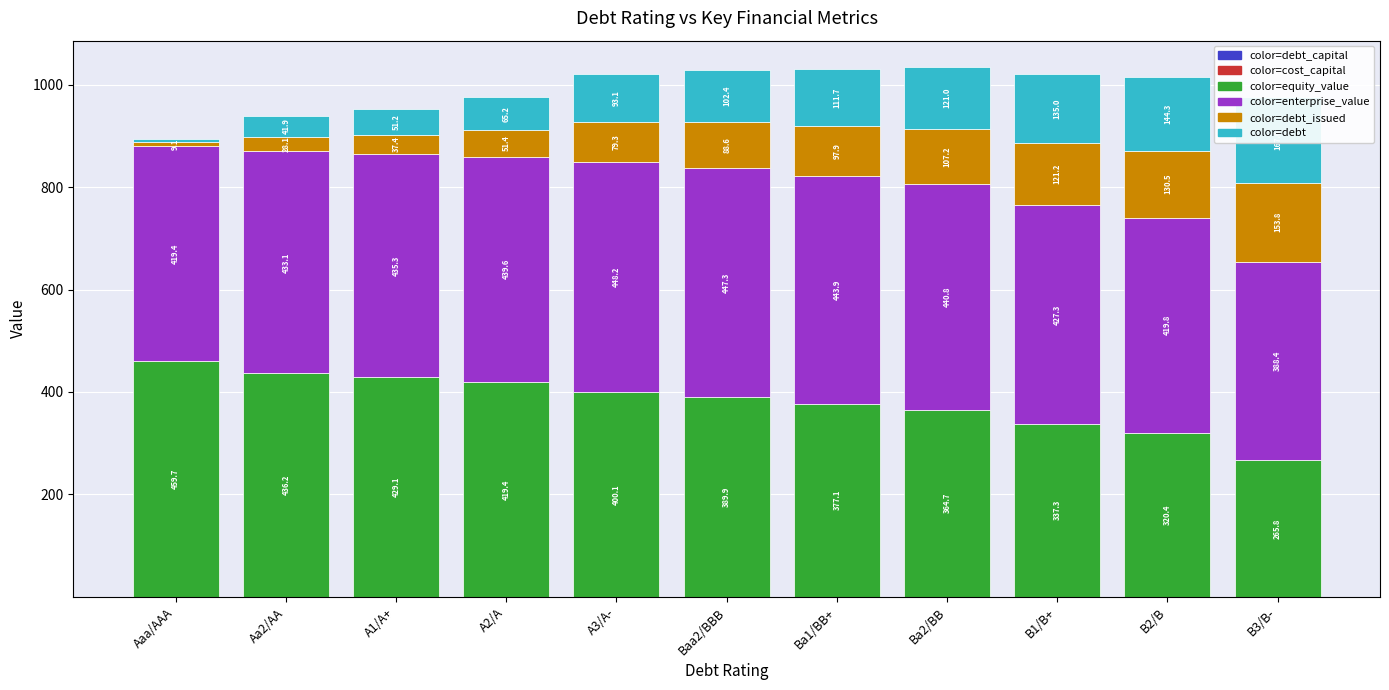

Which has a higher value, A3/A- or Aaa/AAA?

A3/A-